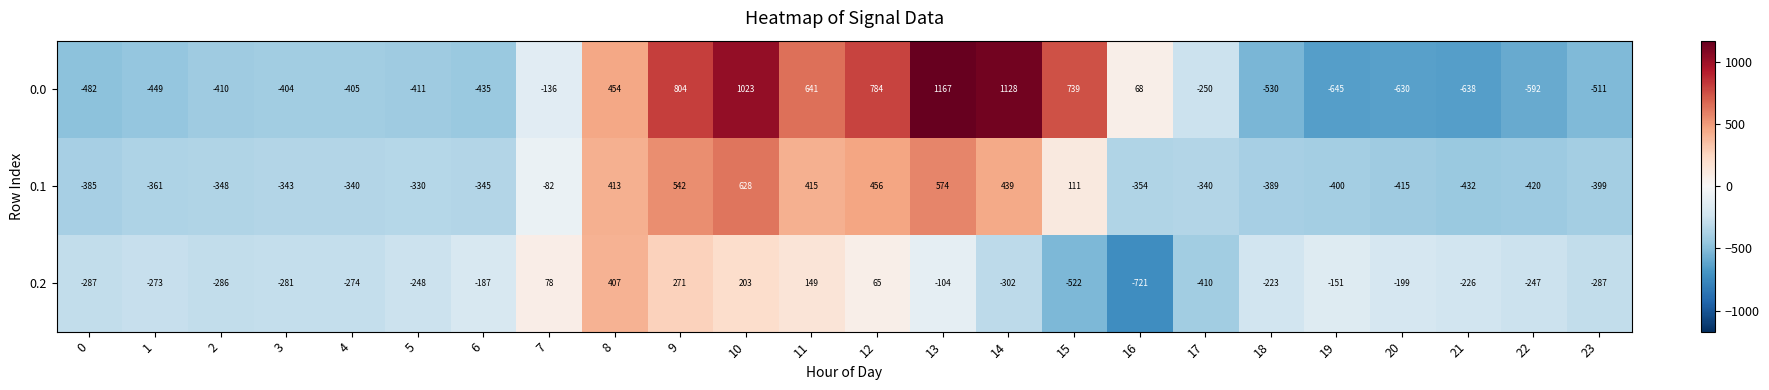

What is the difference between the 0.2 values at 11 and 22?

396